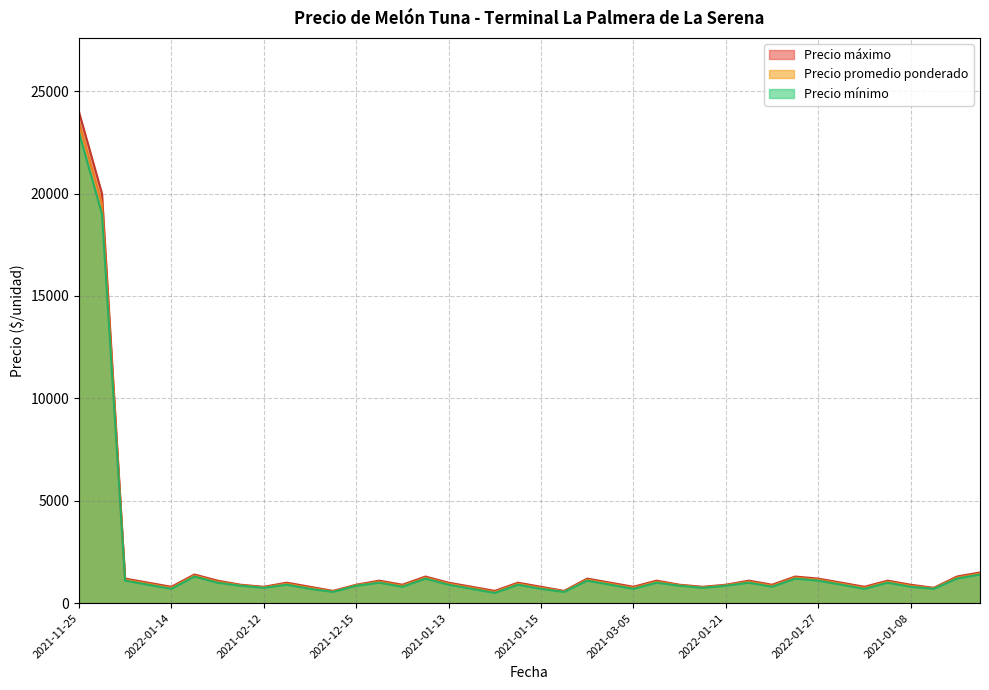

What is the value of the Precio promedio ponderado point at the 37th from the left?

1050